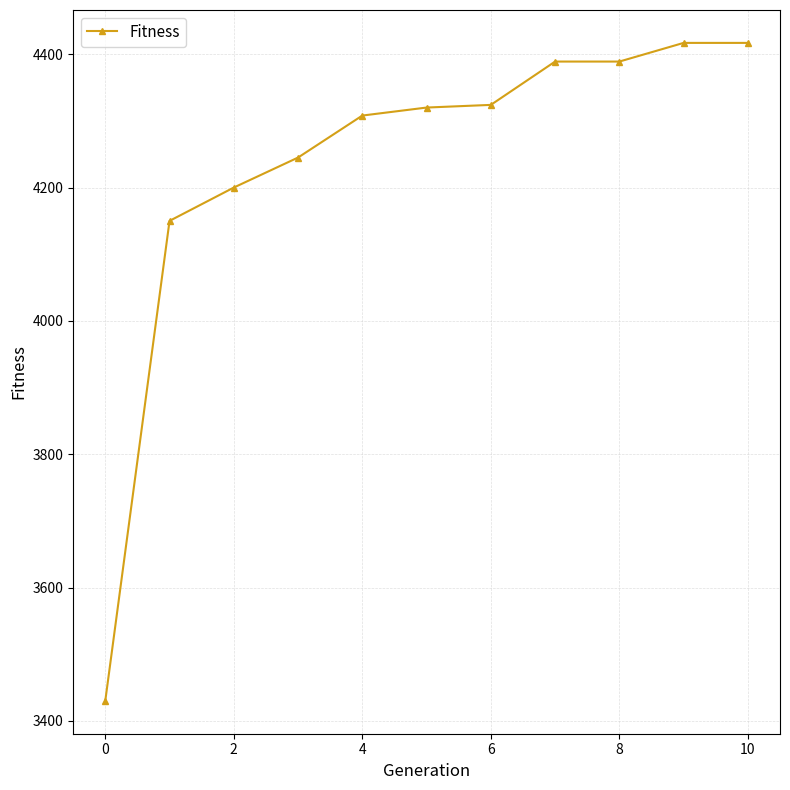

What is the value of the 10th point from the left?

4417